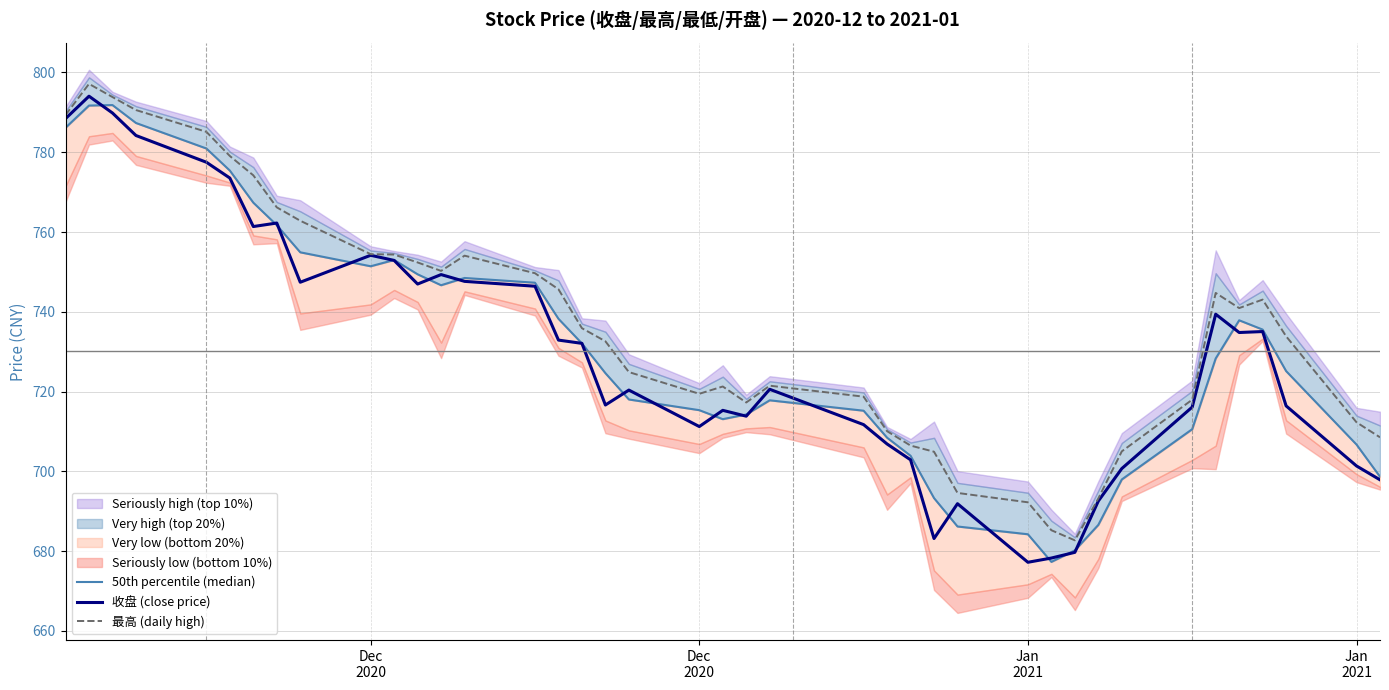

Where is the first local maximum for 最高 (daily high)?

Dec
2020